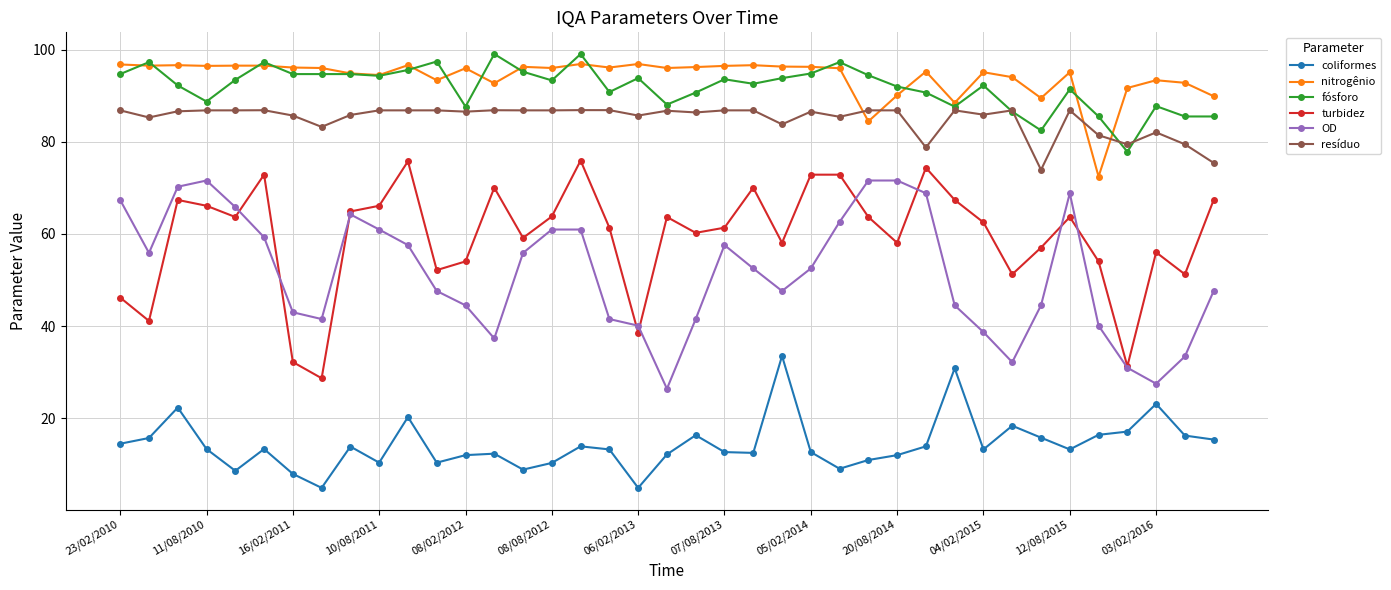

Which series ends up on top after the final intersection of nitrogênio and fósforo?

nitrogênio